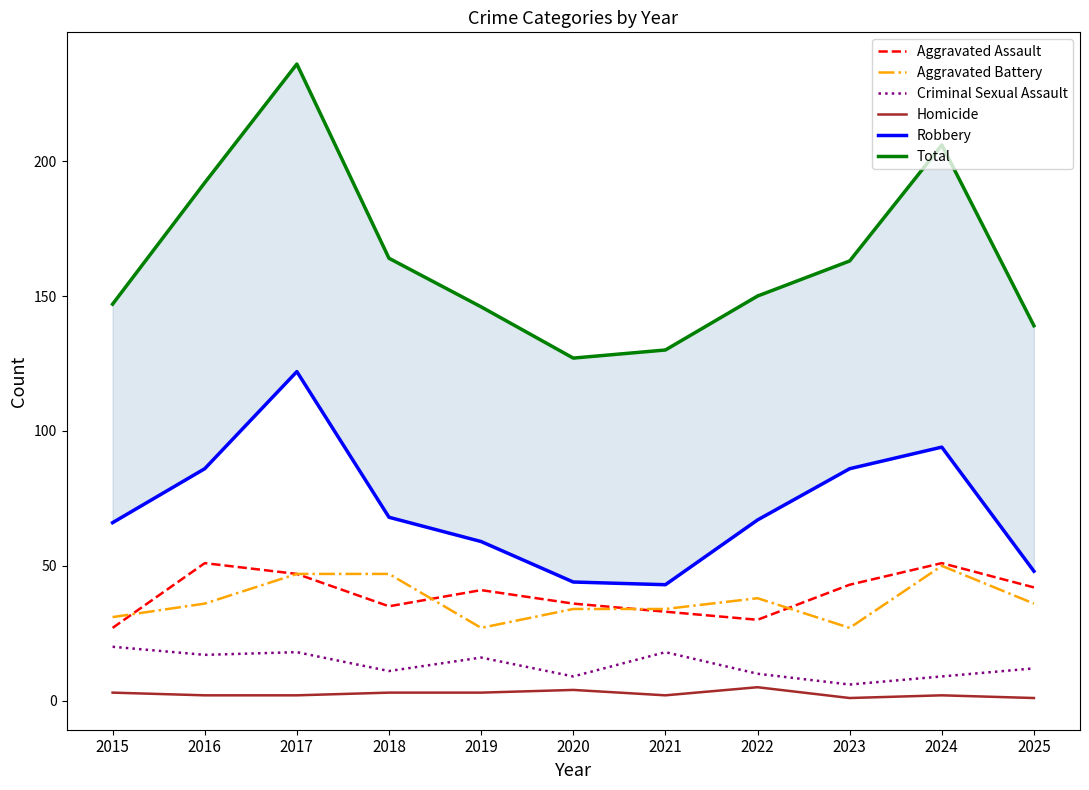

The Total series shows 250 at 2019. True or false?

False